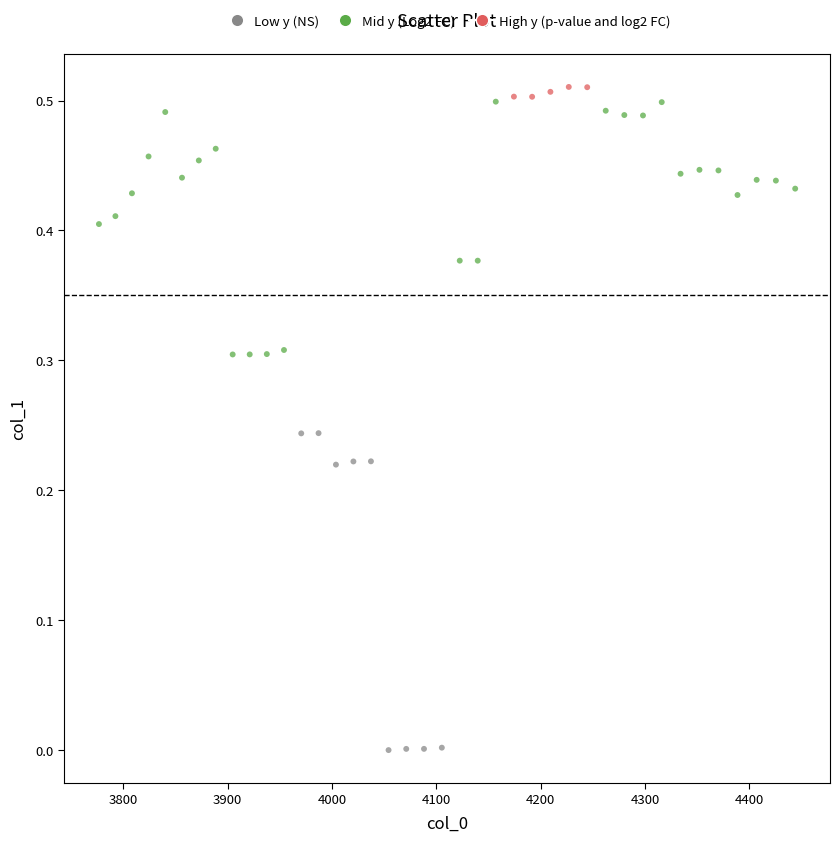

What is the range of X values (max minus min)?

667.4